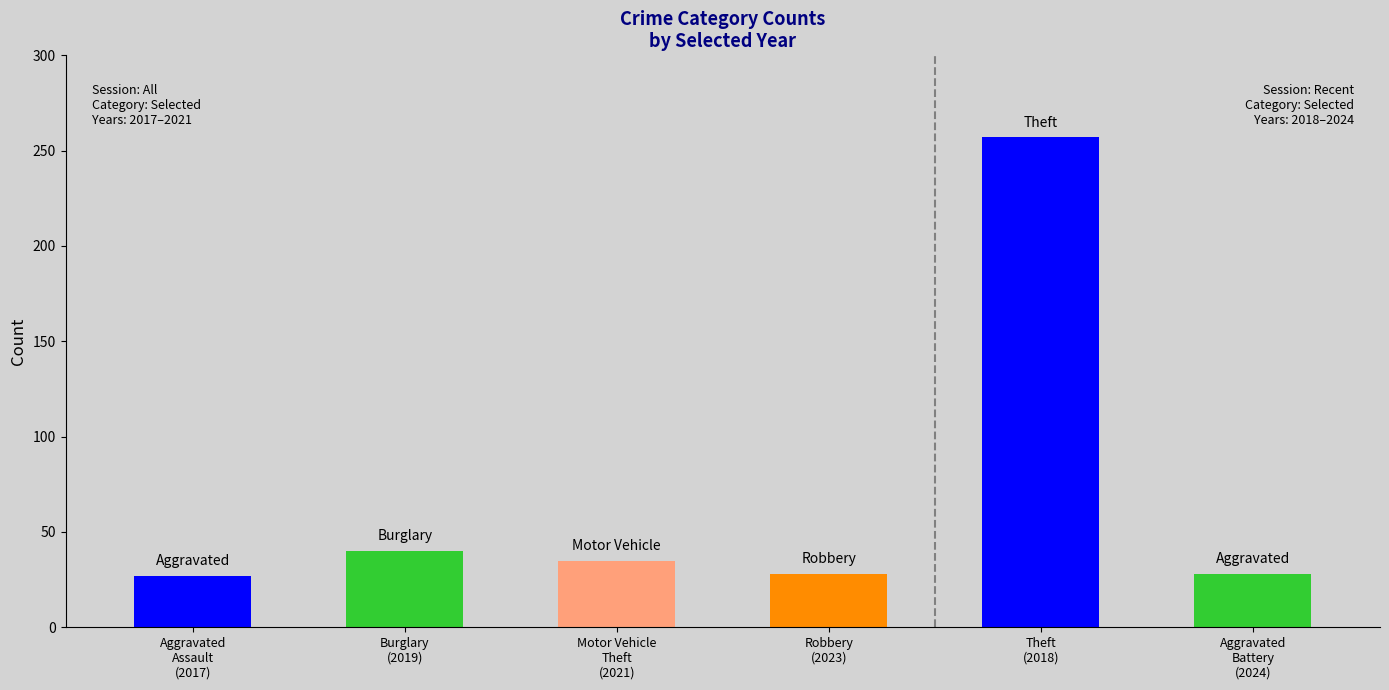

Which series has the largest total across all categories?

Theft